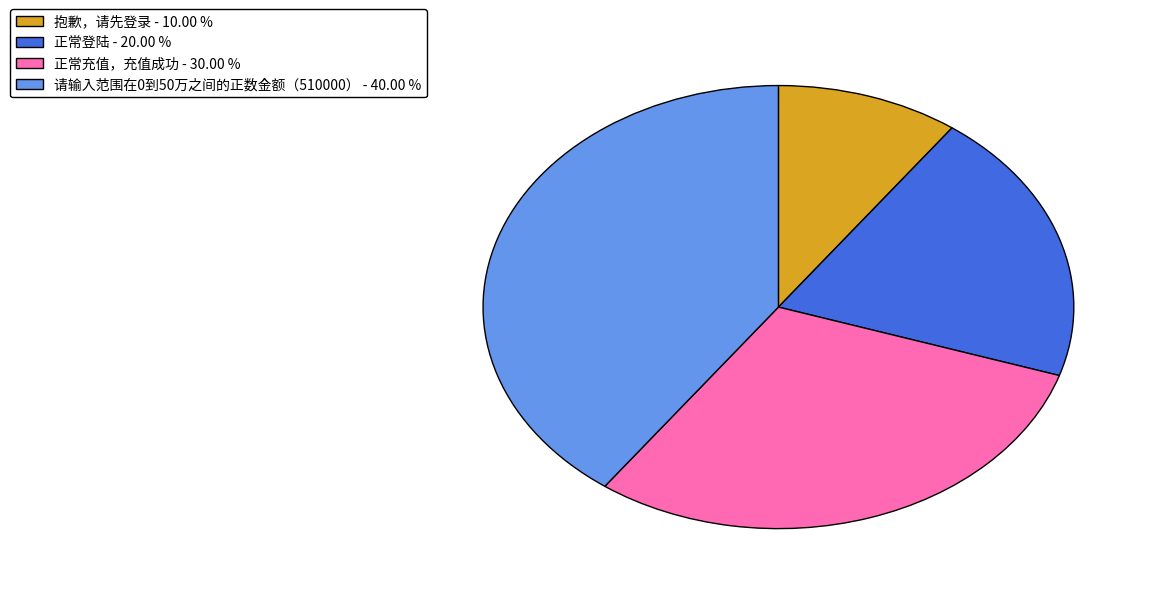

The 抱歉，请先登录 slice represents 4% of the pie. True or false?

False